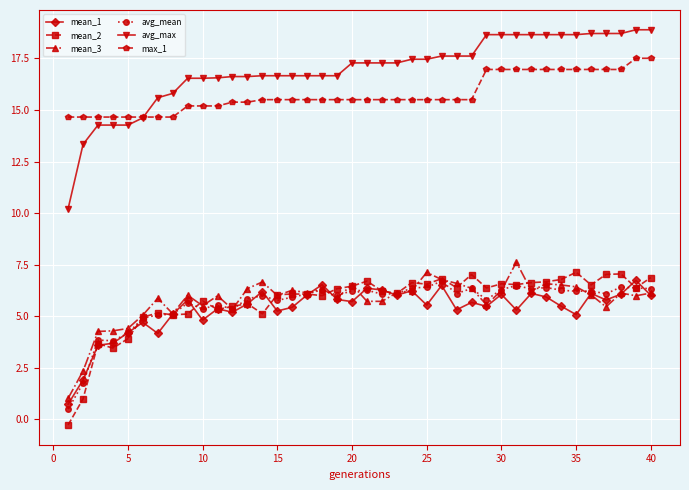

True or false: avg_max and mean_1 cross at least once.

False